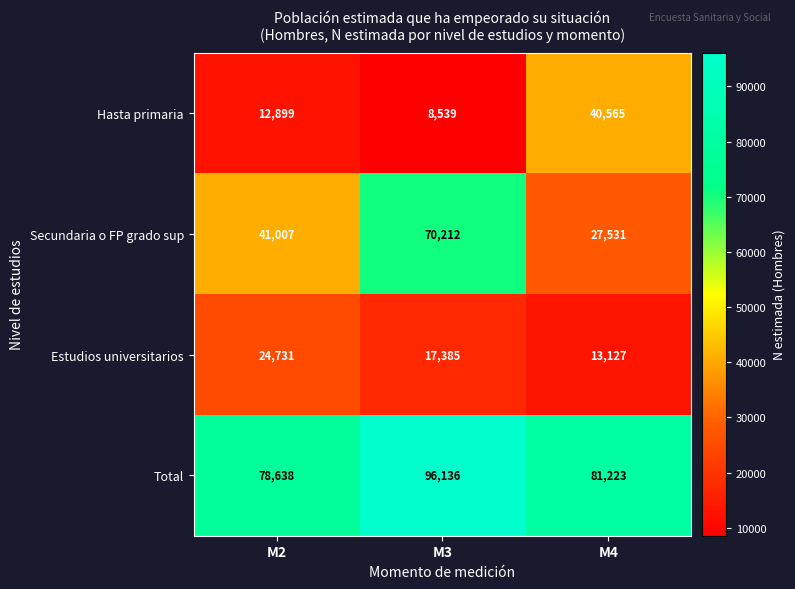

At which label is Hasta primaria closest to 24552?

M2